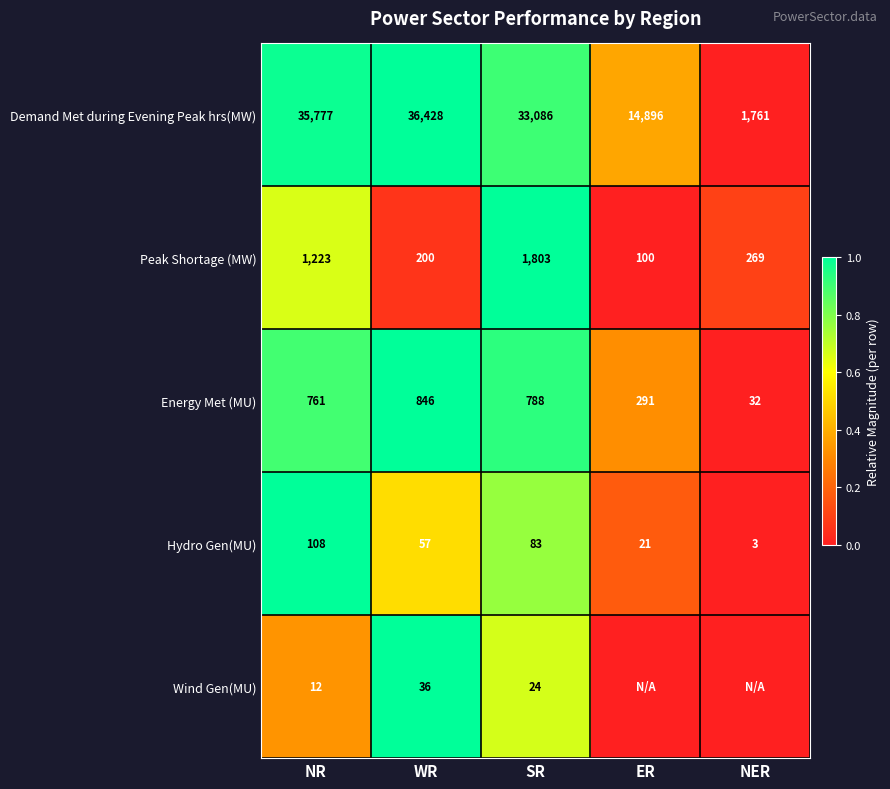

List the labels in order of Hydro Gen(MU) value, smallest first.

NER, ER, WR, SR, NR